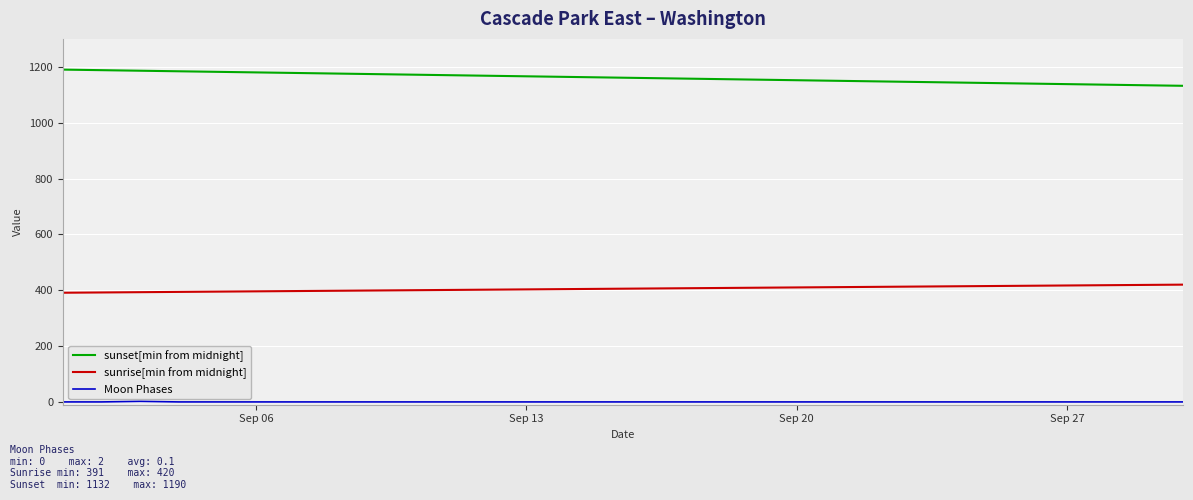

Which series has the largest total across all categories?

sunset[min from midnight]